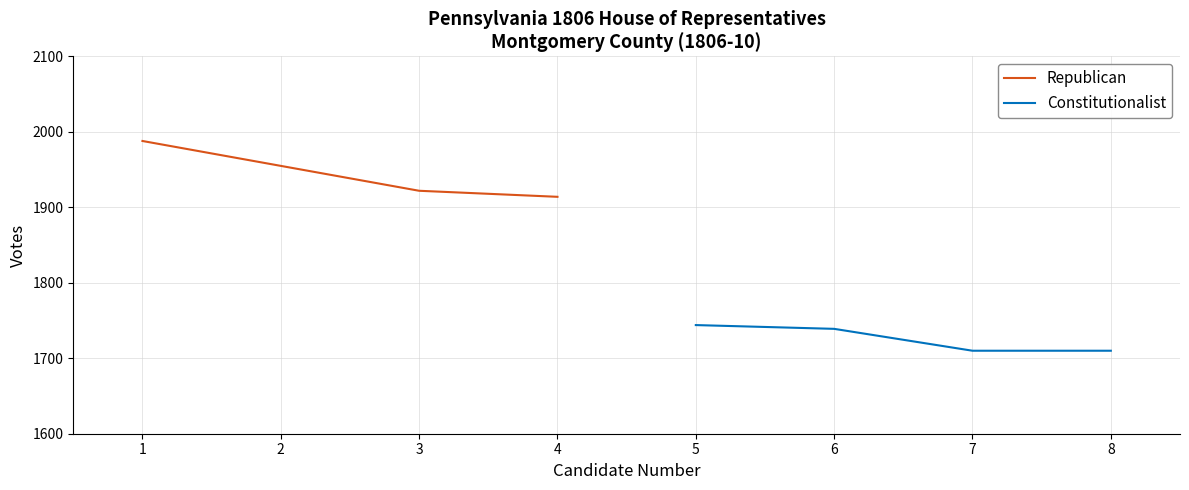

List the series in order of their overall mean, lowest first.

Constitutionalist, Republican